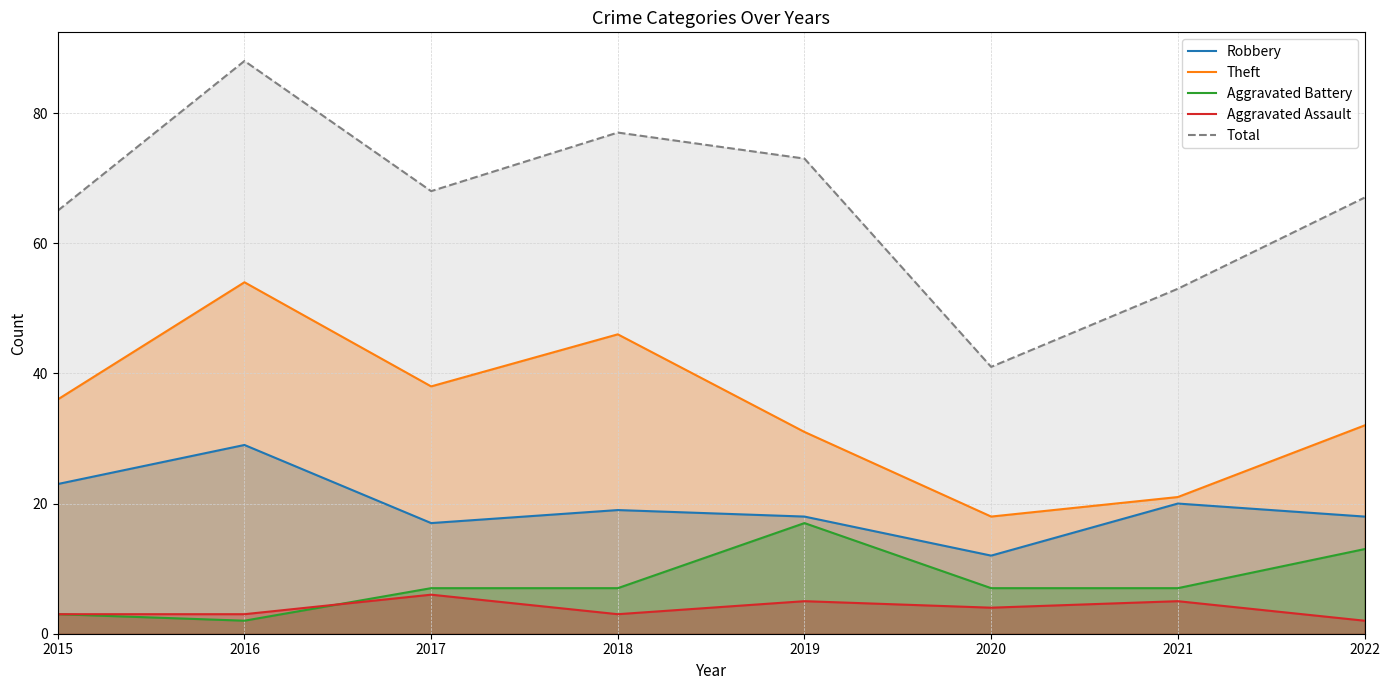

Reading right to left, list all the values displayed in this chart.

Robbery: 2022=18	2021=20	2020=12	2019=18	2018=19	2017=17	2016=29	2015=23
Theft: 2022=32	2021=21	2020=18	2019=31	2018=46	2017=38	2016=54	2015=36
Aggravated Battery: 2022=13	2021=7	2020=7	2019=17	2018=7	2017=7	2016=2	2015=3
Aggravated Assault: 2022=2	2021=5	2020=4	2019=5	2018=3	2017=6	2016=3	2015=3
Total: 2022=67	2021=53	2020=41	2019=73	2018=77	2017=68	2016=88	2015=65